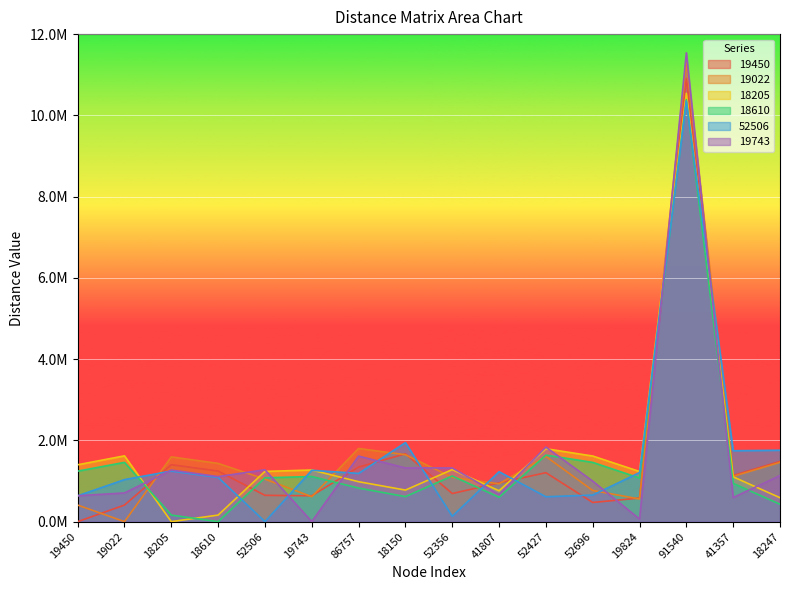

In 18205, how many points are higher than both neighbors (excluding endpoints)?

5